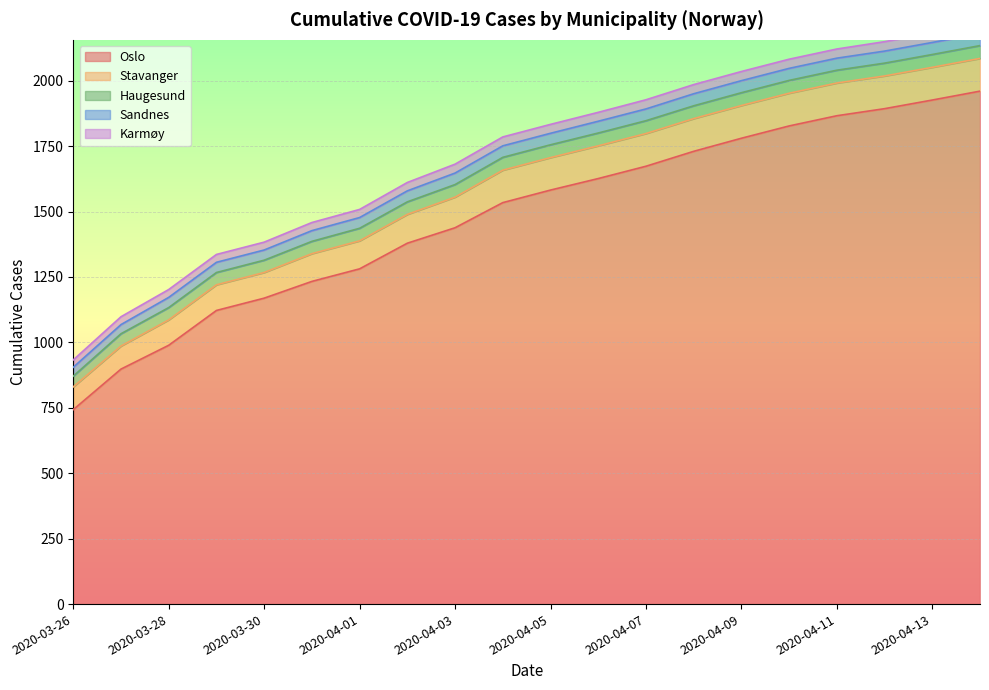

List the labels in order of Karmøy value, largest first.

2020-04-12, 2020-04-13, 2020-04-14, 2020-04-07, 2020-04-08, 2020-04-09, 2020-04-10, 2020-04-11, 2020-04-03, 2020-04-04, 2020-04-05, 2020-04-06, 2020-04-02, 2020-03-31, 2020-04-01, 2020-03-27, 2020-03-28, 2020-03-29, 2020-03-30, 2020-03-26